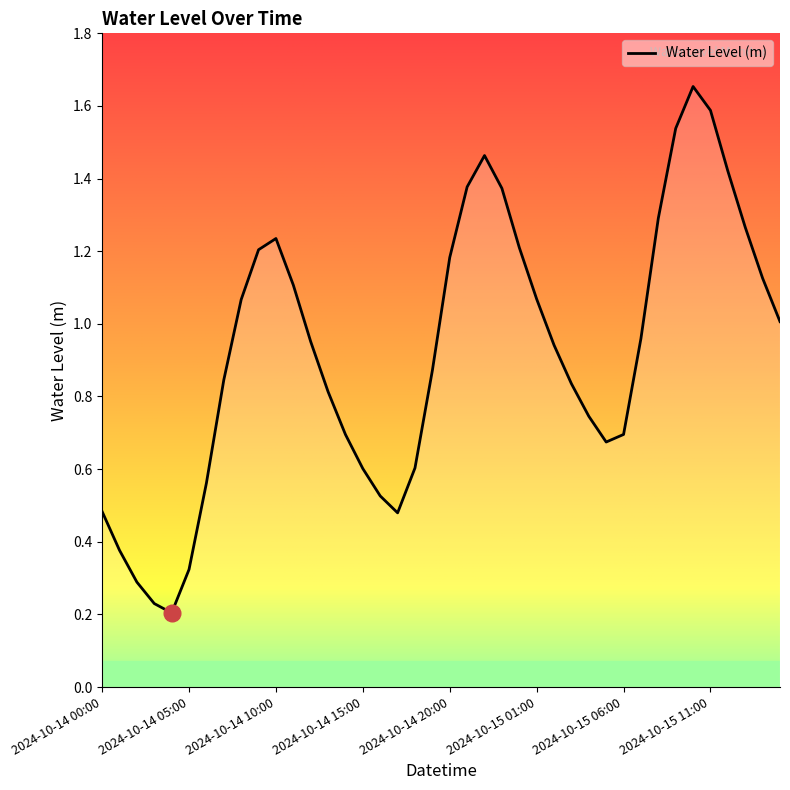

How many points are higher than both their immediate neighbors (excluding endpoints)?

3